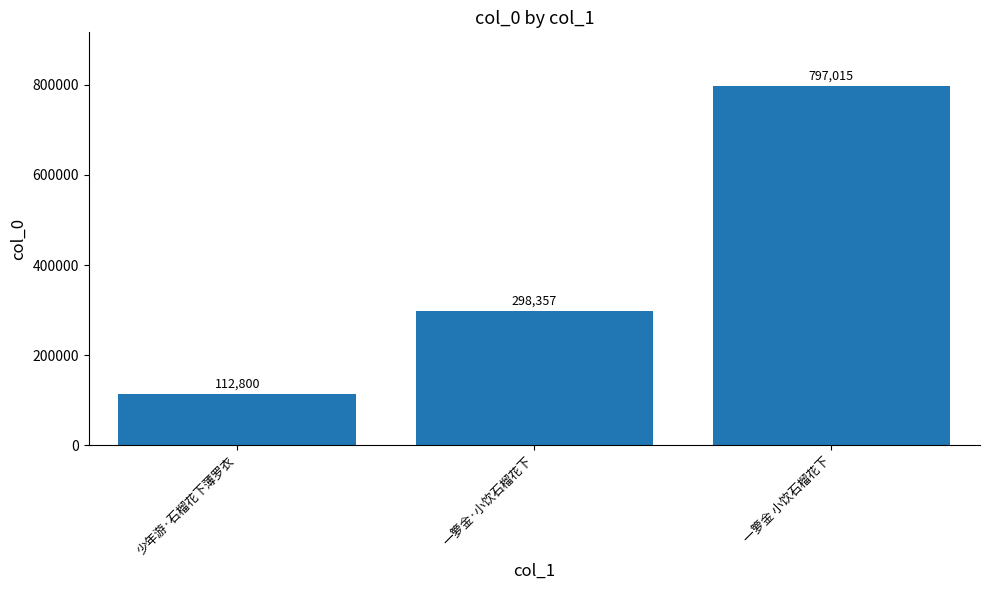

Reading left to right, what are all the values shown in this chart?

112800	298357	797015